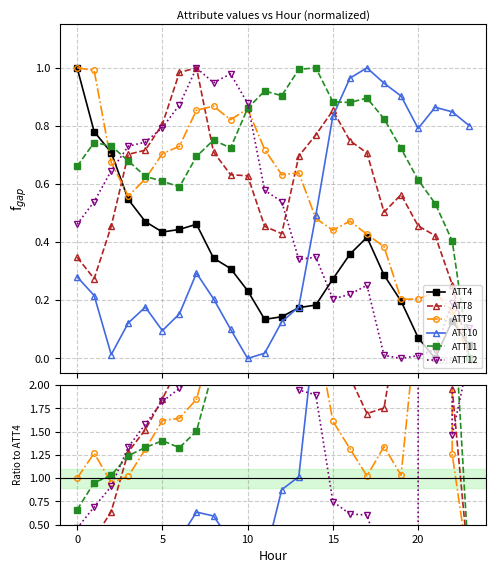

What is the label of the 19th point from the left?

18